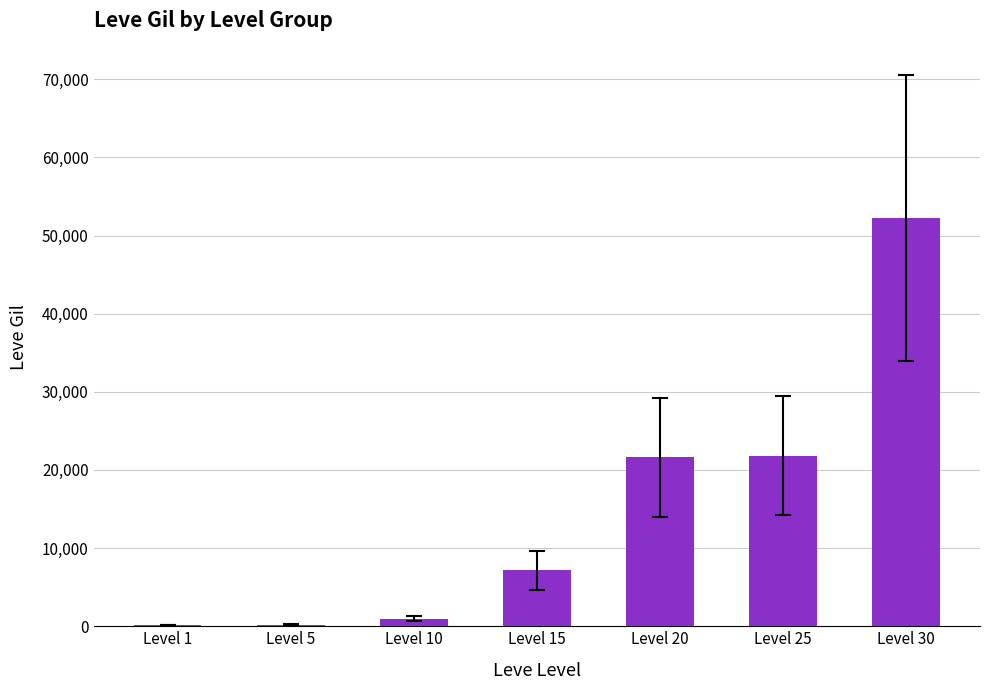

Read the value at Level 20, to the nearest 50.

21600